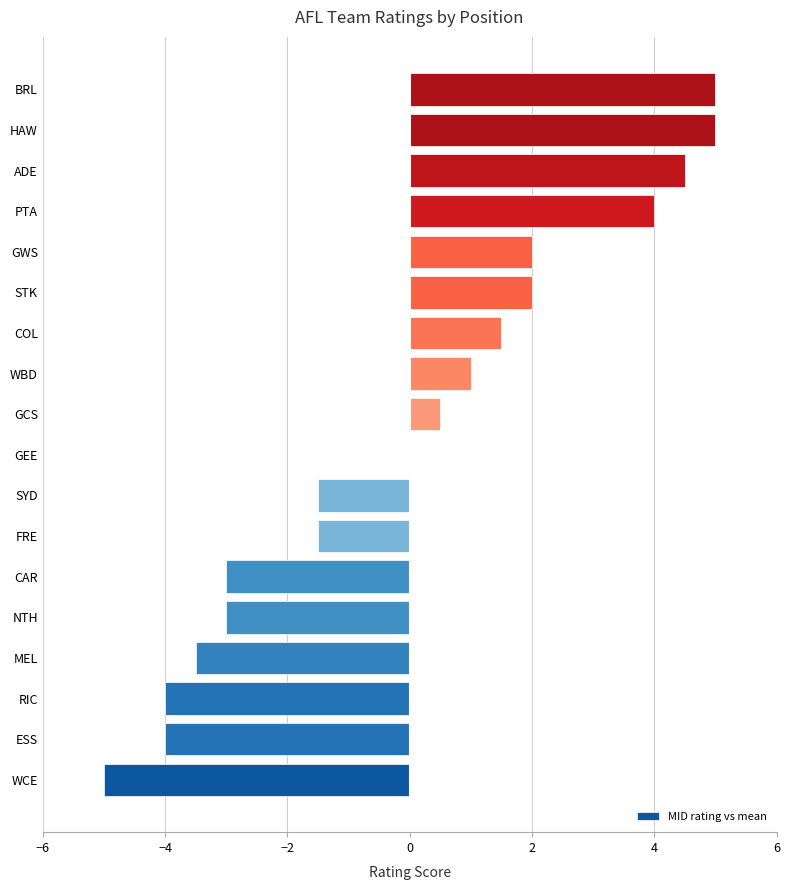

Is it true that the value at ADE is 4.5?

True